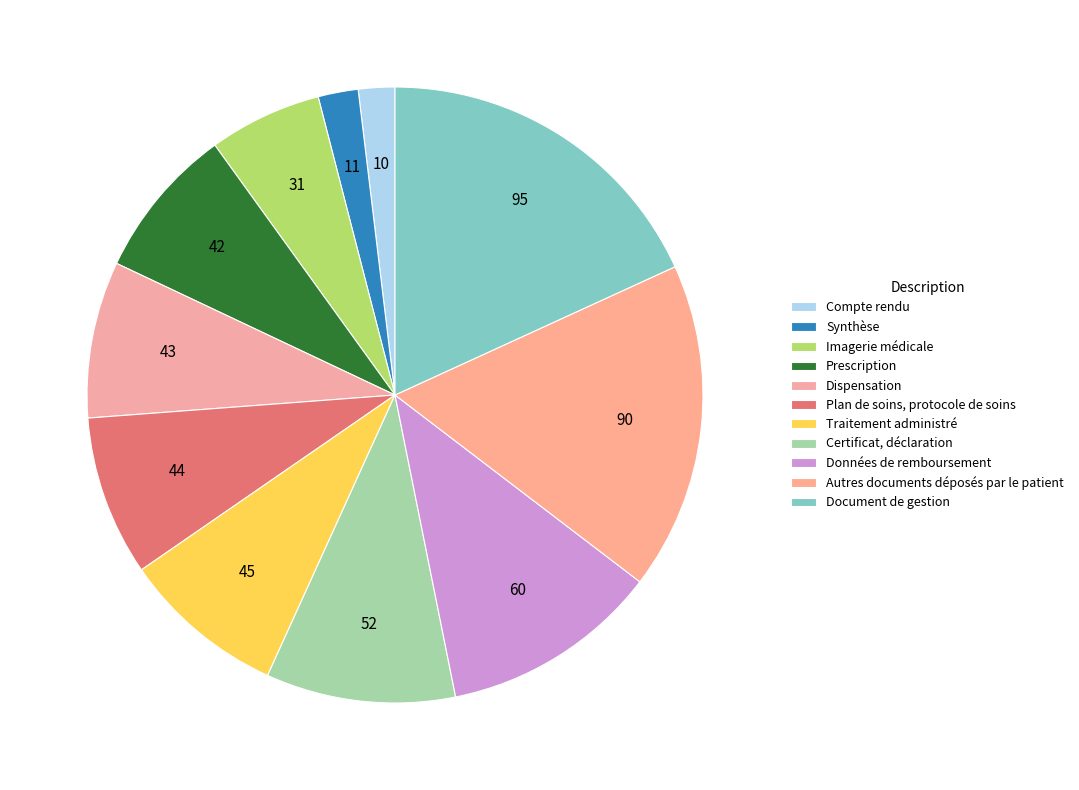

How many slices are in this pie chart?

11